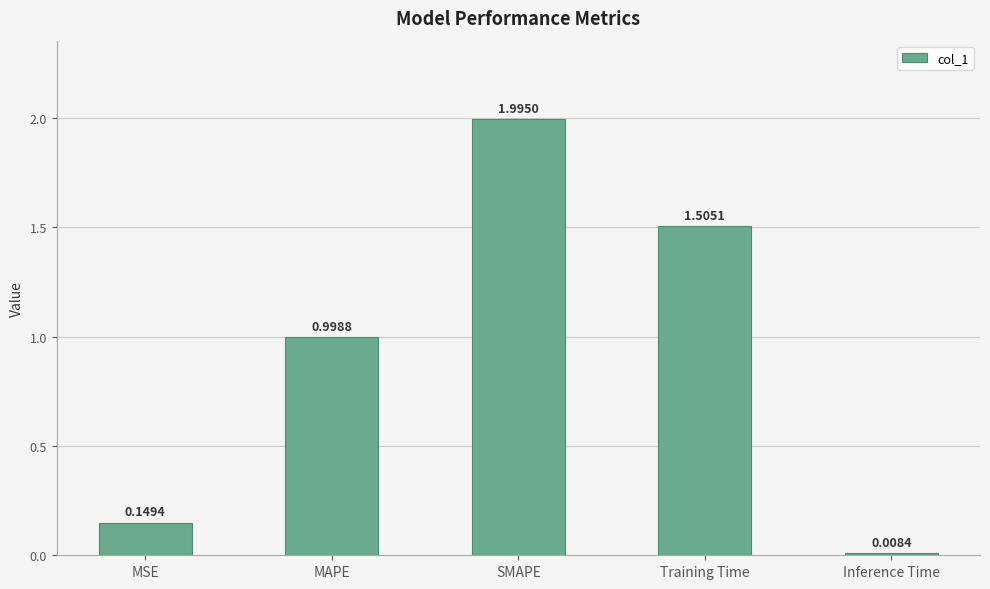

How many categories are shown in the chart?

5